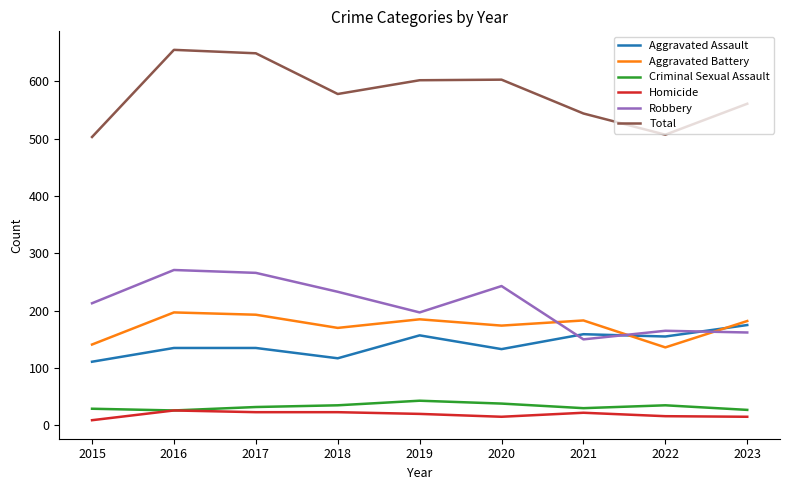

Which series has the largest total across all categories?

Total